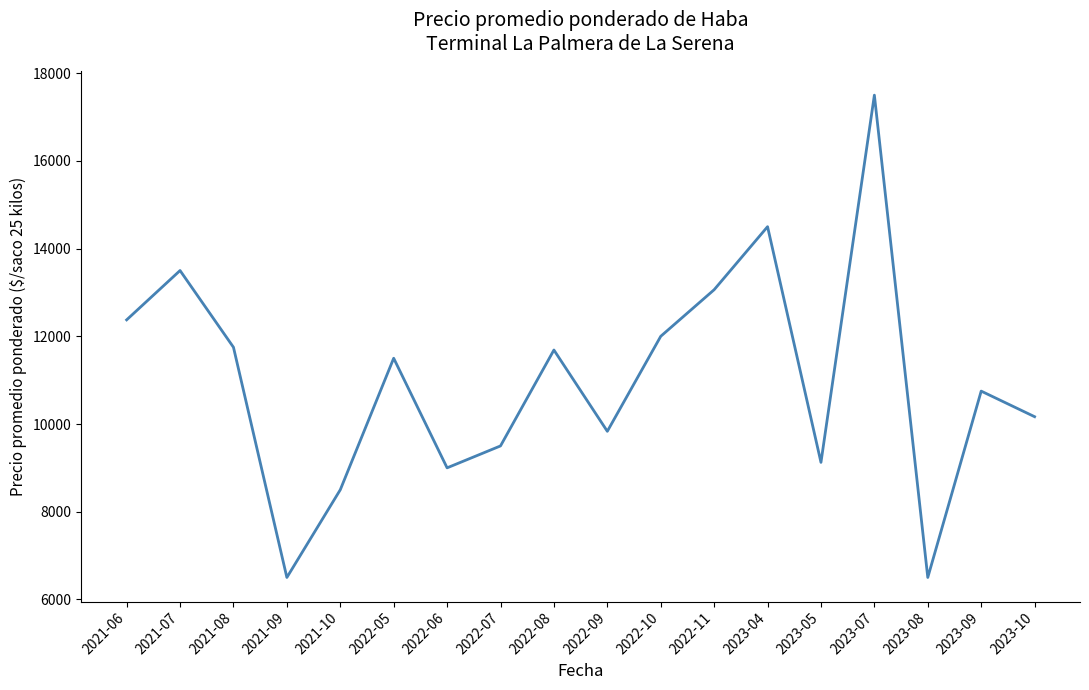

Read the value at 2022-09.

9833.3